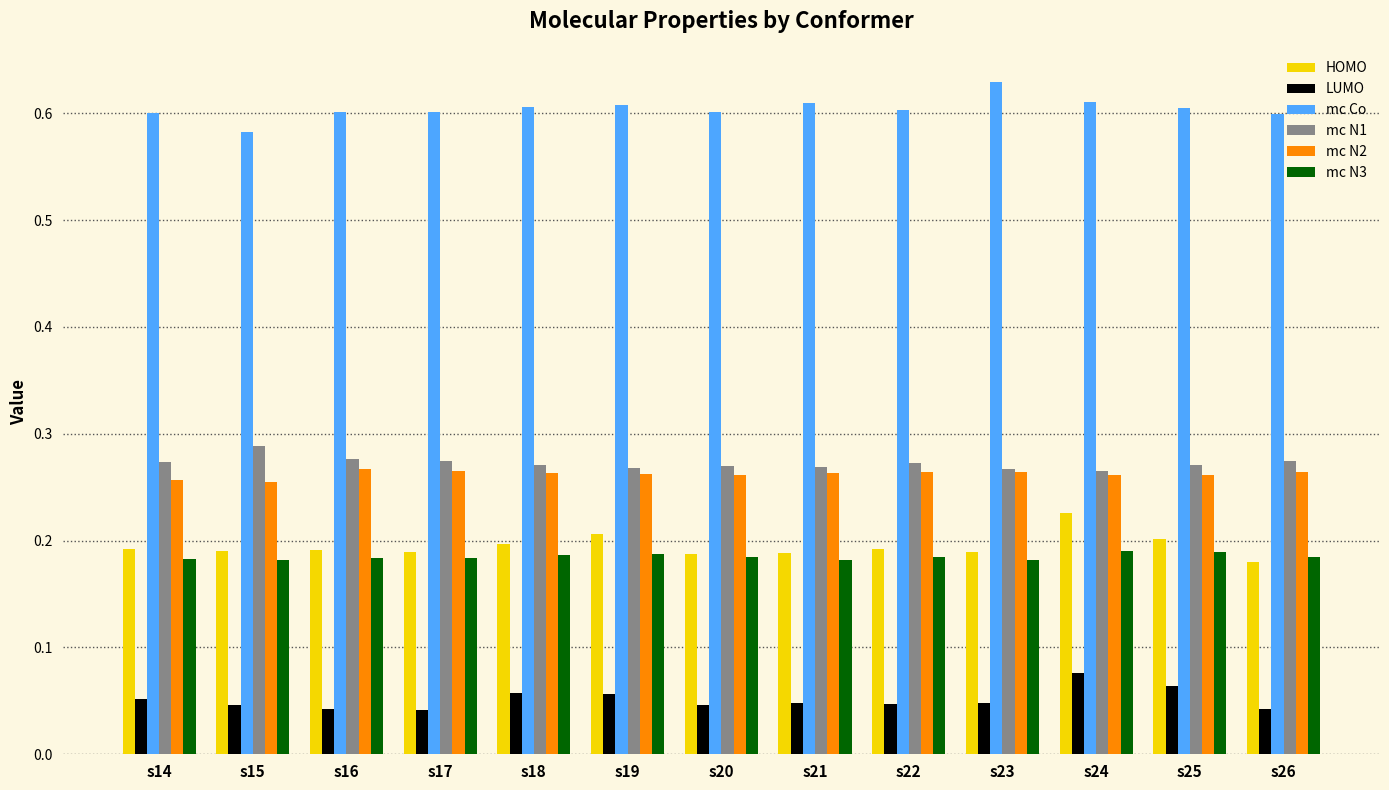

Are the bars horizontal?

No